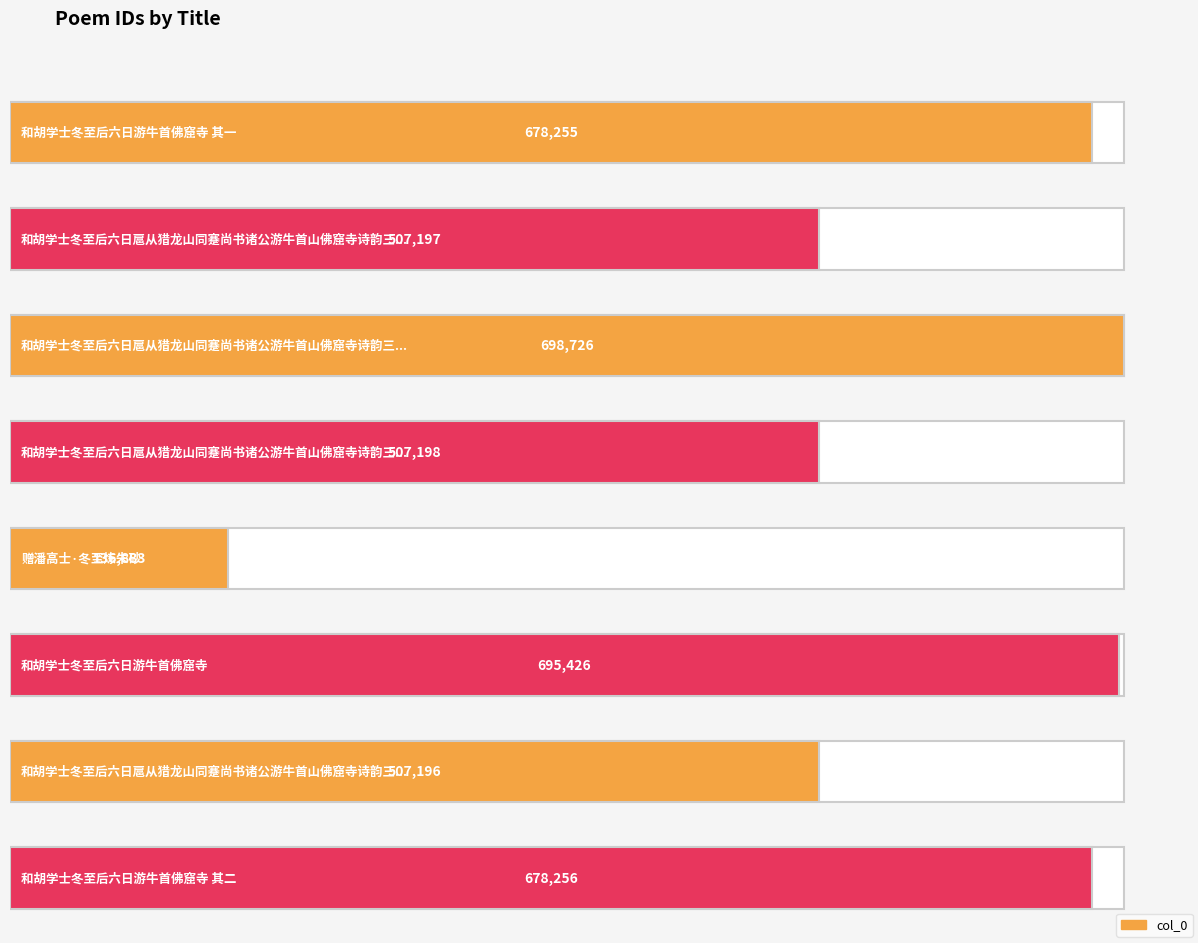

What is the greatest value displayed?

698726